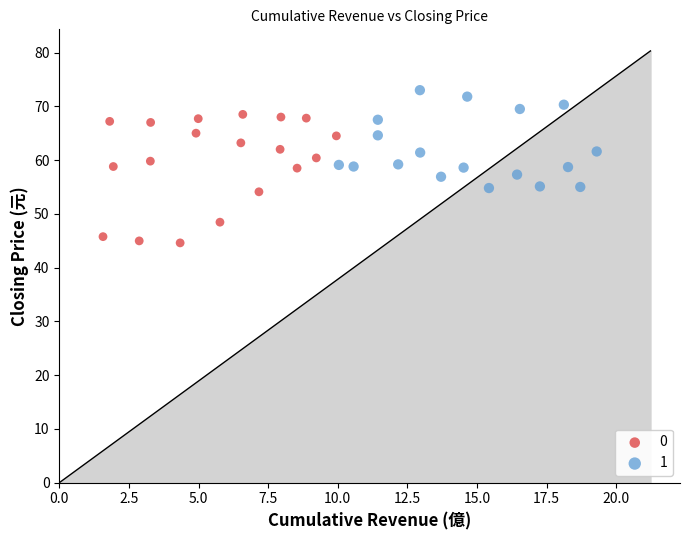

Which series contains the lowest Y value?

0